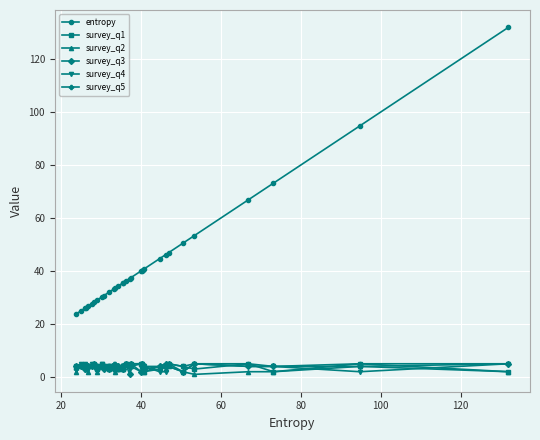

What is the minimum value for survey_q5?

3.0